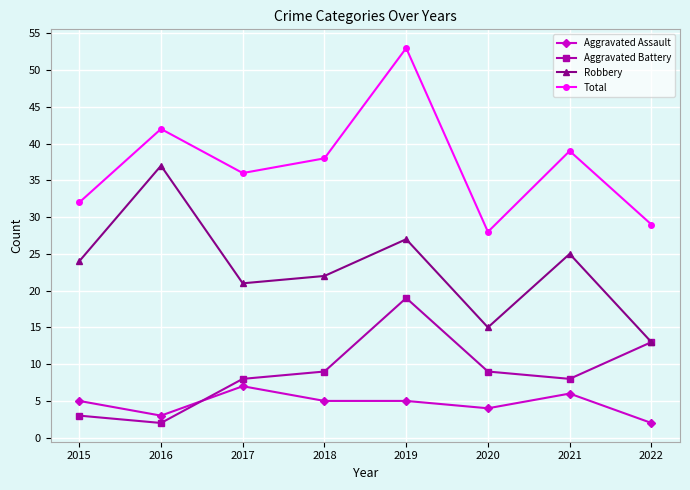

What is the sum of all Total values?

297